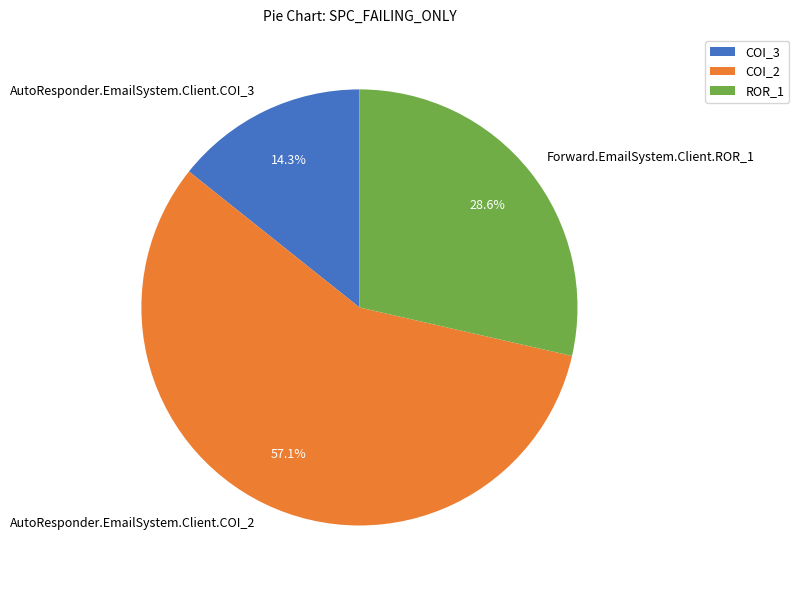

Is it true that AutoResponder.EmailSystem.Client.COI_3 is 14% of the pie?

True